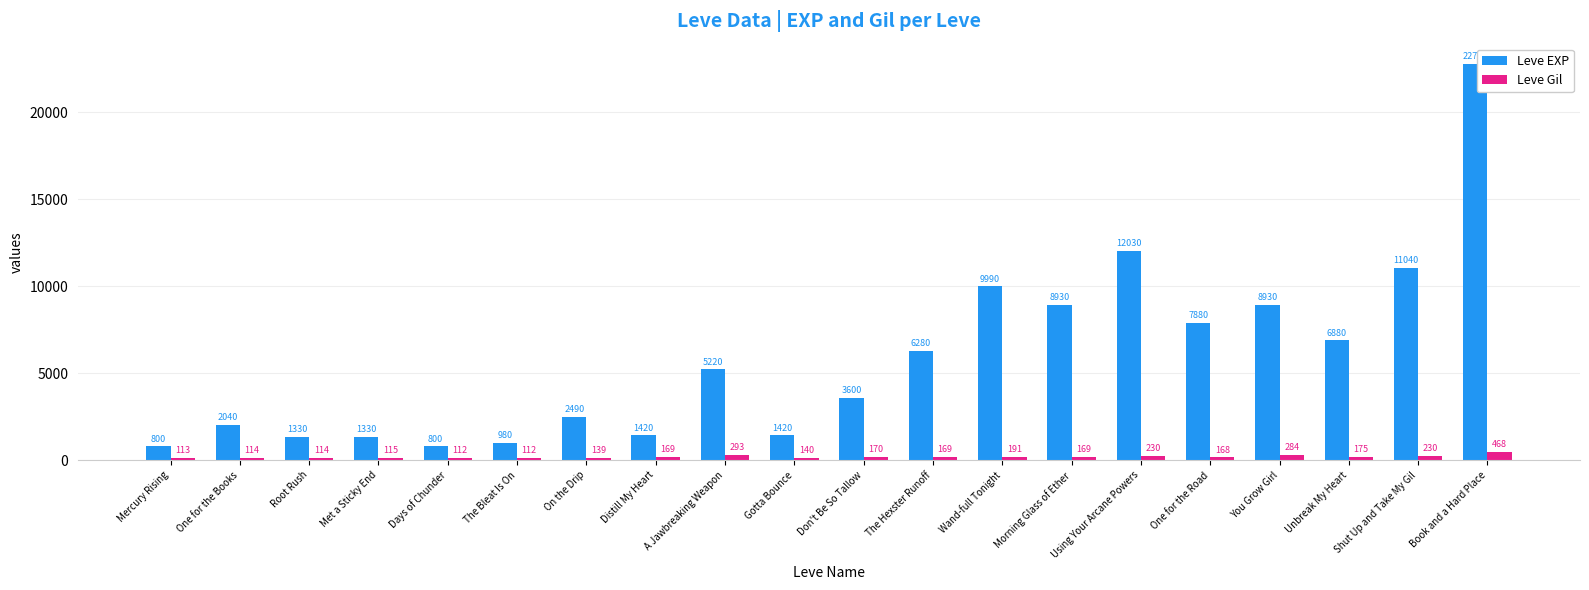

What is the total value across all series at A Jawbreaking Weapon?

5513